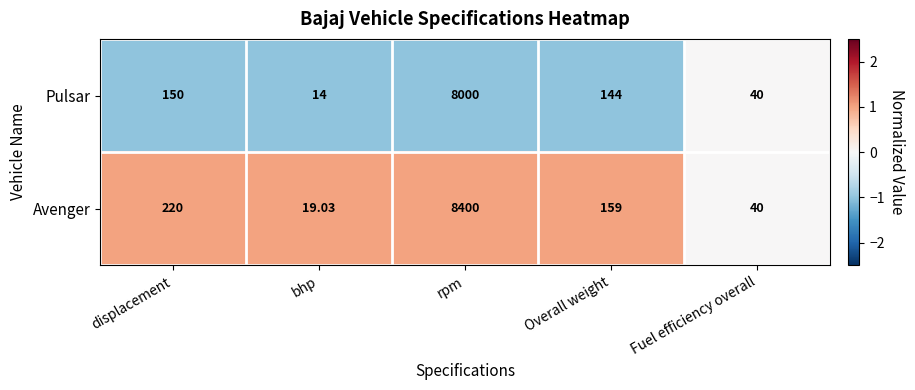

Rank the series by their average value, from highest to lowest.

Avenger, Pulsar